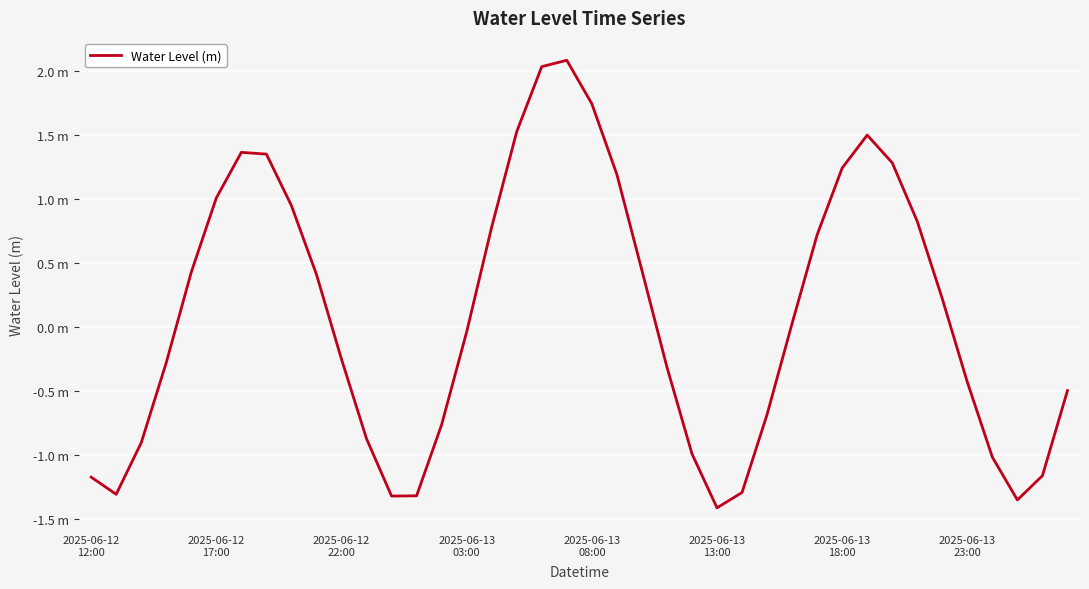

What is the value of the 9th point from the left?

1.0